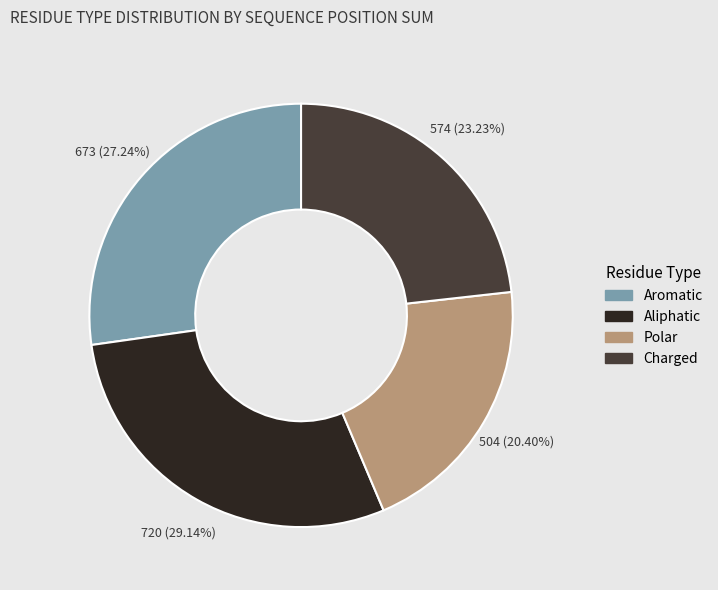

Do Aliphatic and Polar together represent more than half of the pie?

No